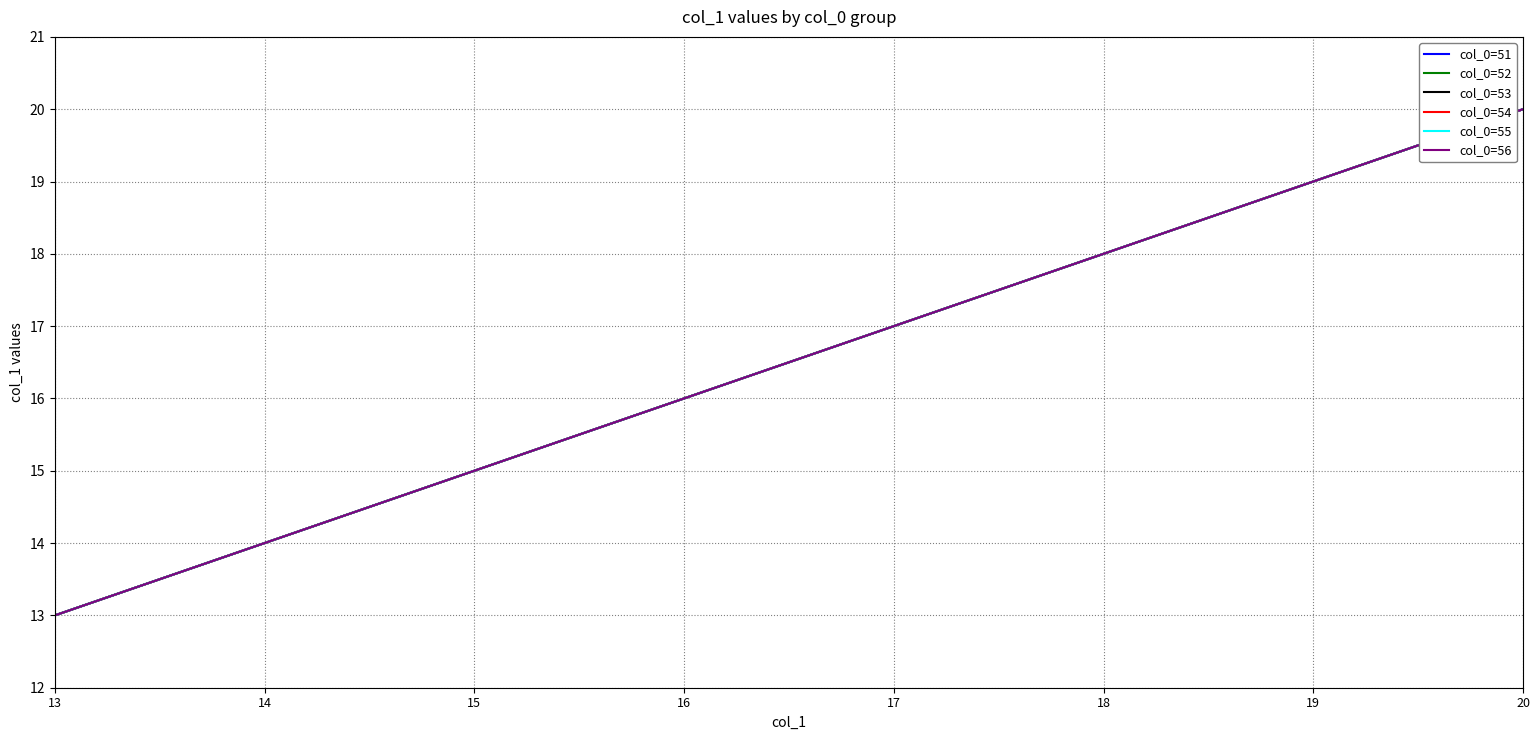

Is this an area chart (filled region under the line)?

No